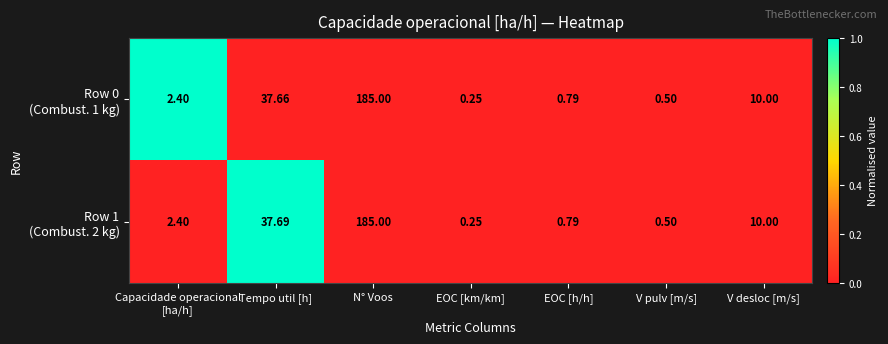

At which category is the sum across all series the highest?

N° Voos